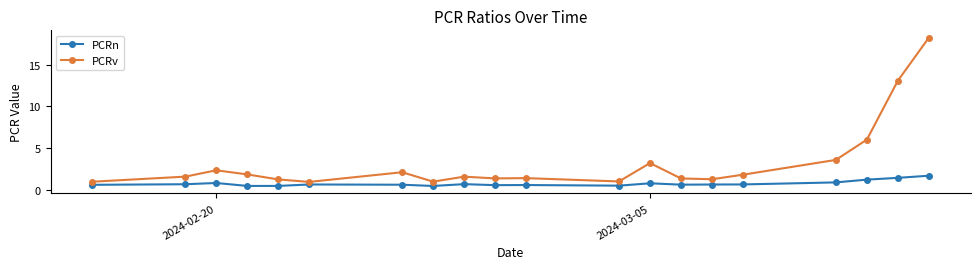

What is the lowest value of the PCRv series?

1.0